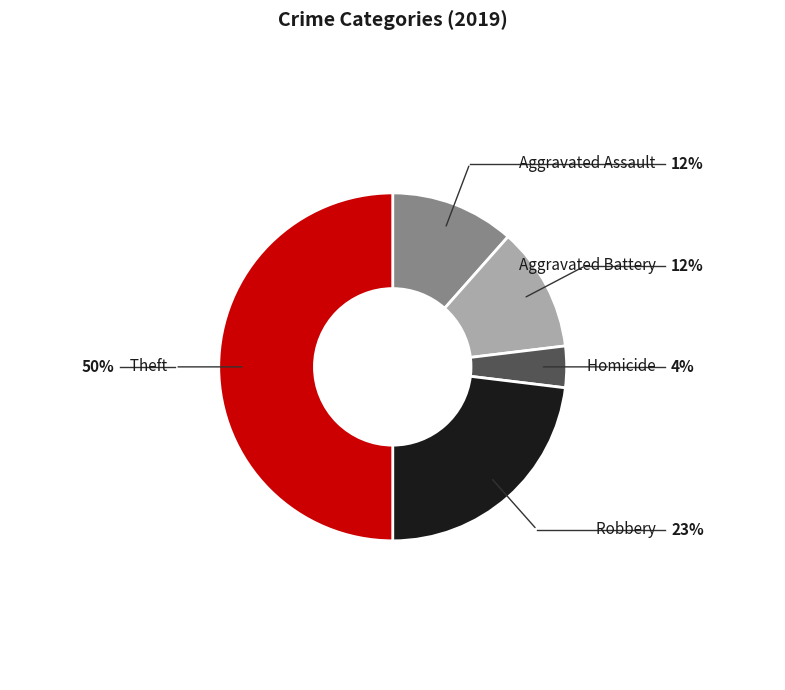

Which category has the biggest portion of the pie?

Theft